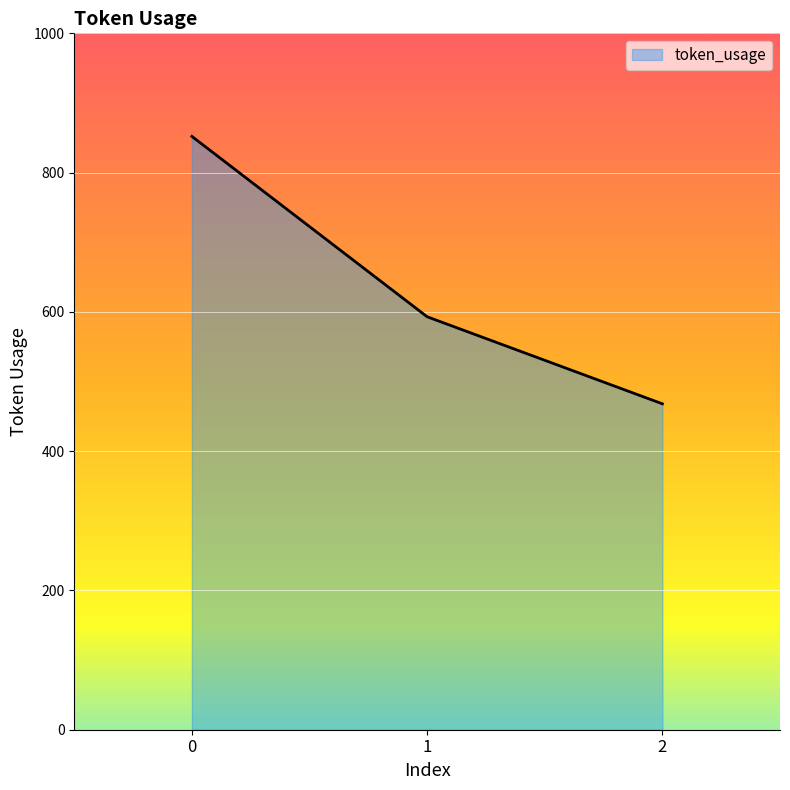

Between 1 and 2, which is larger?

1